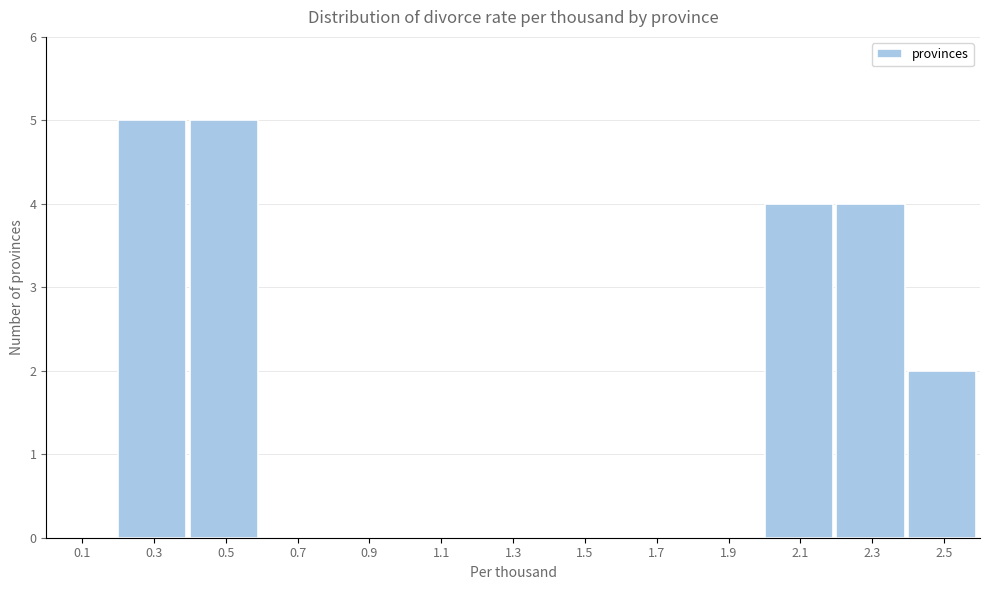

Reading left to right, list every bar in this chart as the range it spans on the x-axis followed by its height. The values are not printed on the chart, so give them approximately, as read against the axis.

0.0 to 0.2: 0
0.2 to 0.4: 5
0.4 to 0.6: 5
0.6 to 0.8: 0
0.8 to 1.0: 0
1.0 to 1.2: 0
1.2 to 1.4: 0
1.4 to 1.6: 0
1.6 to 1.8: 0
1.8 to 2.0: 0
2.0 to 2.2: 4
2.2 to 2.4: 4
2.4 to 2.6: 2